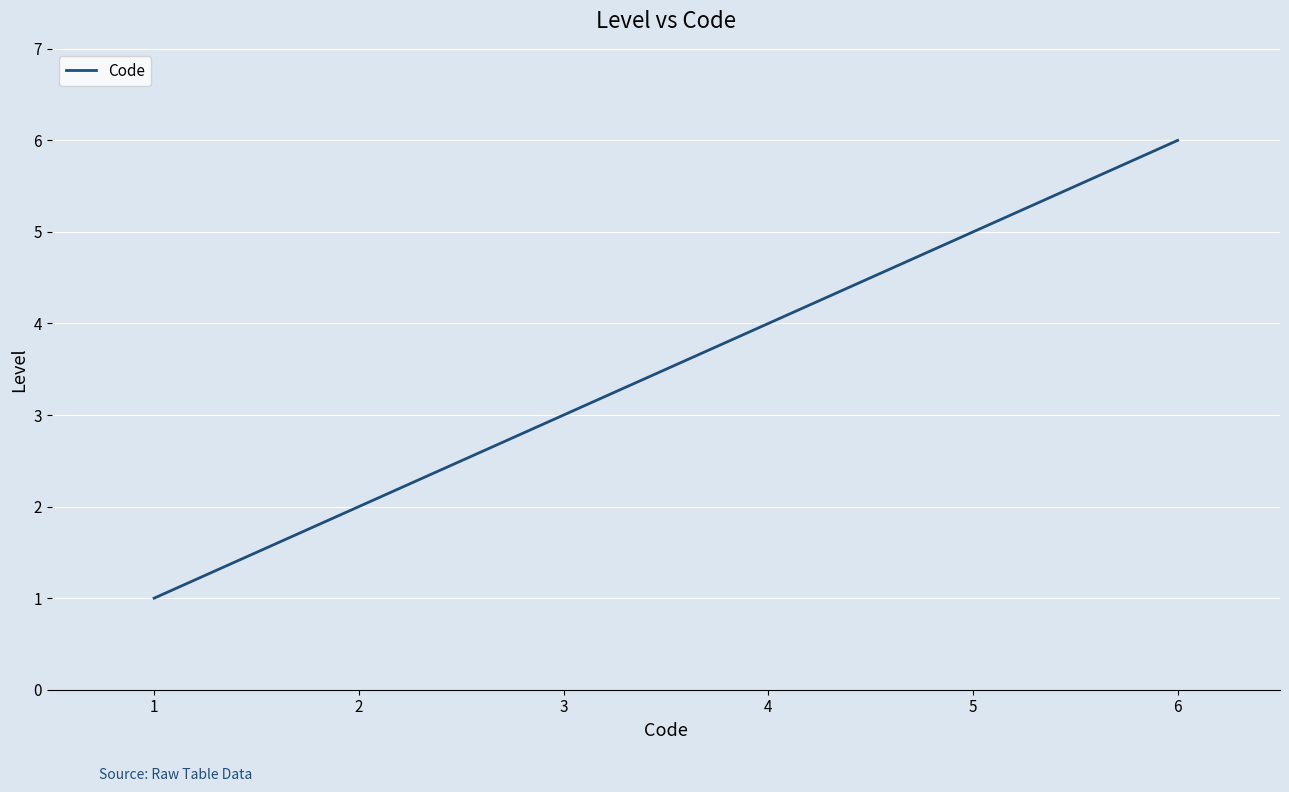

Rank the categories by value from highest to lowest.

6, 5, 4, 3, 2, 1